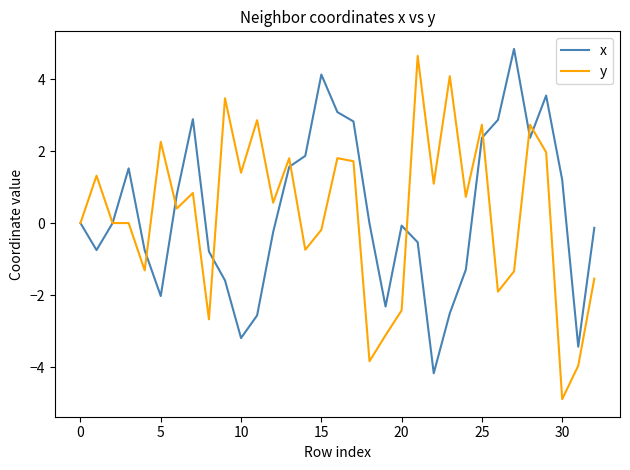

What is the smallest value displayed?

-4.9